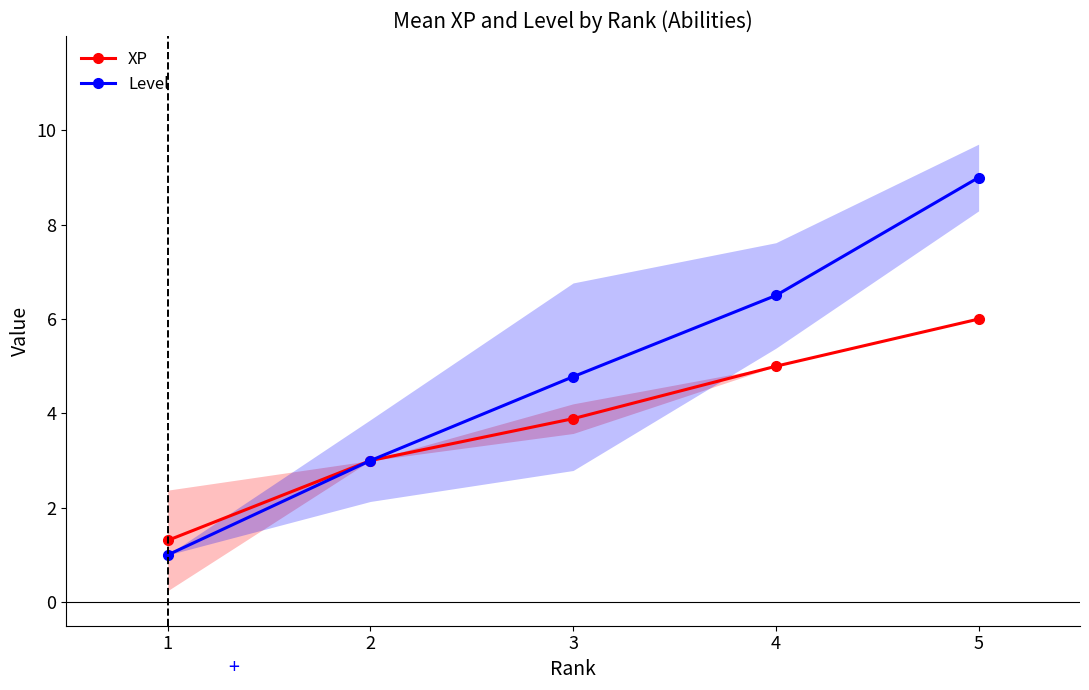

True or false: XP and Level cross at least once.

False